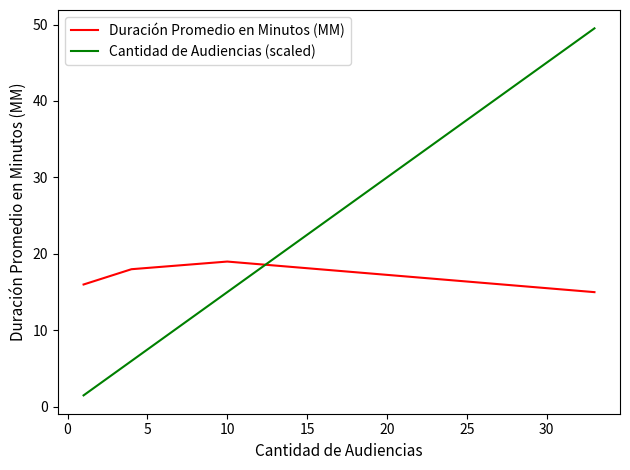

List the series in order of their peak value, lowest first.

Duración Promedio en Minutos (MM), Cantidad de Audiencias (scaled)